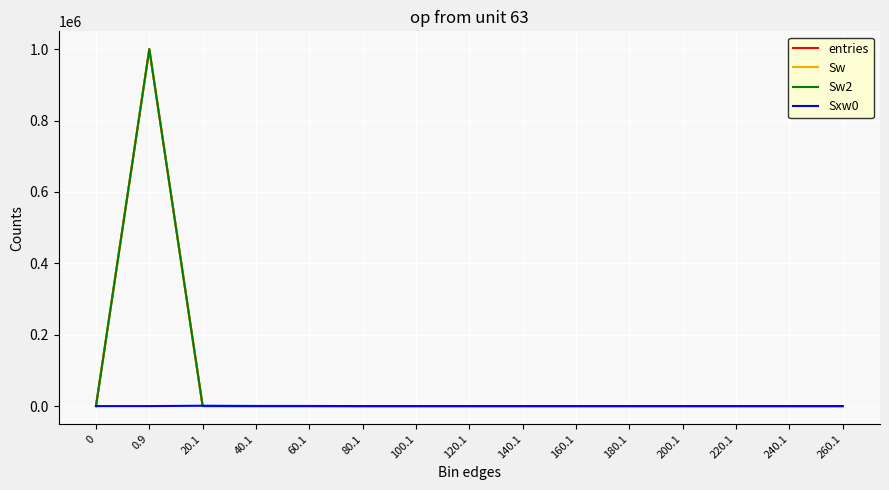

Is this an area chart (filled region under the line)?

No